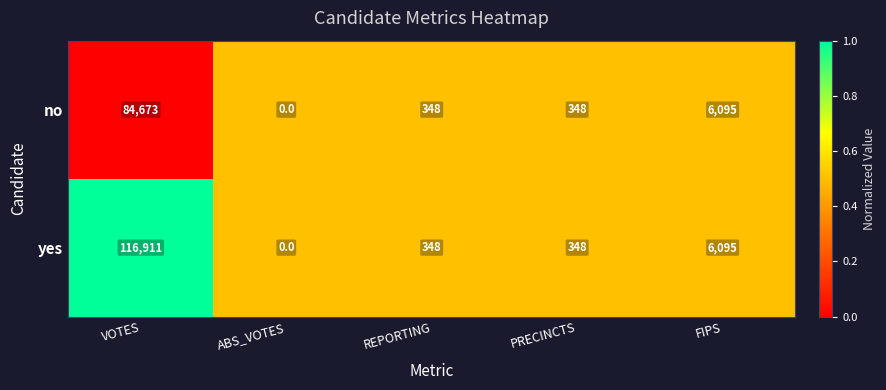

At which category is the sum across all series the highest?

VOTES